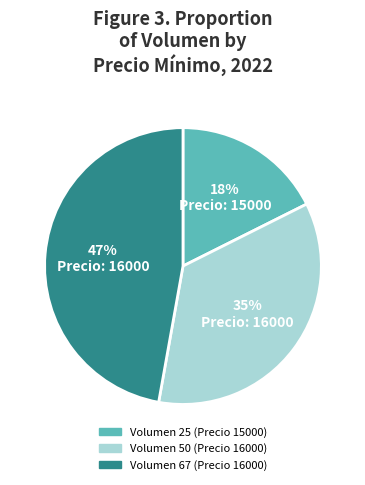

How many segments does this pie chart have?

3